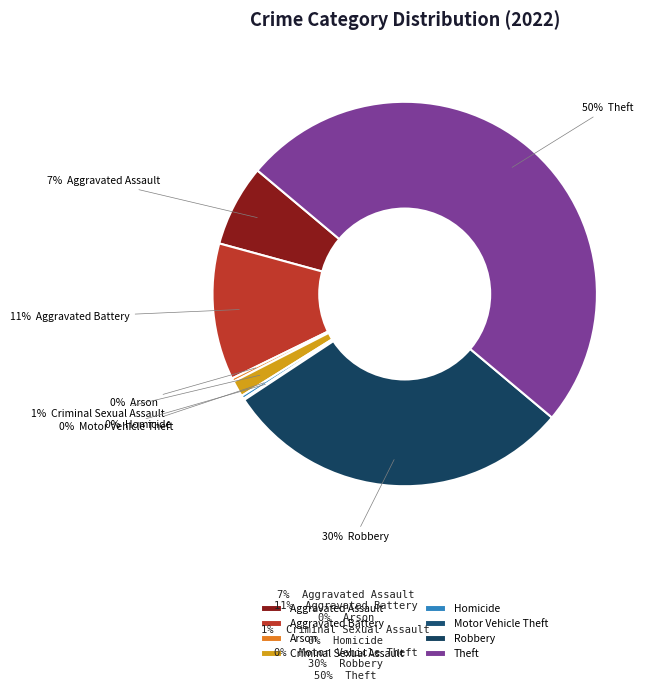

What is the total percentage of Homicide and Motor Vehicle Theft?

0.4%